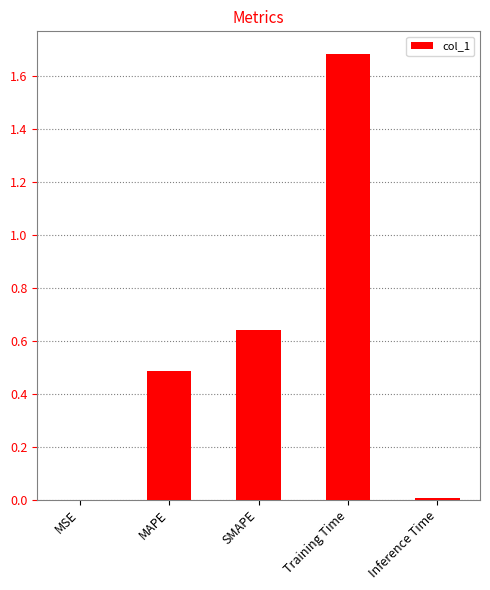

What is the change in value from MAPE to Inference Time?

-0.5